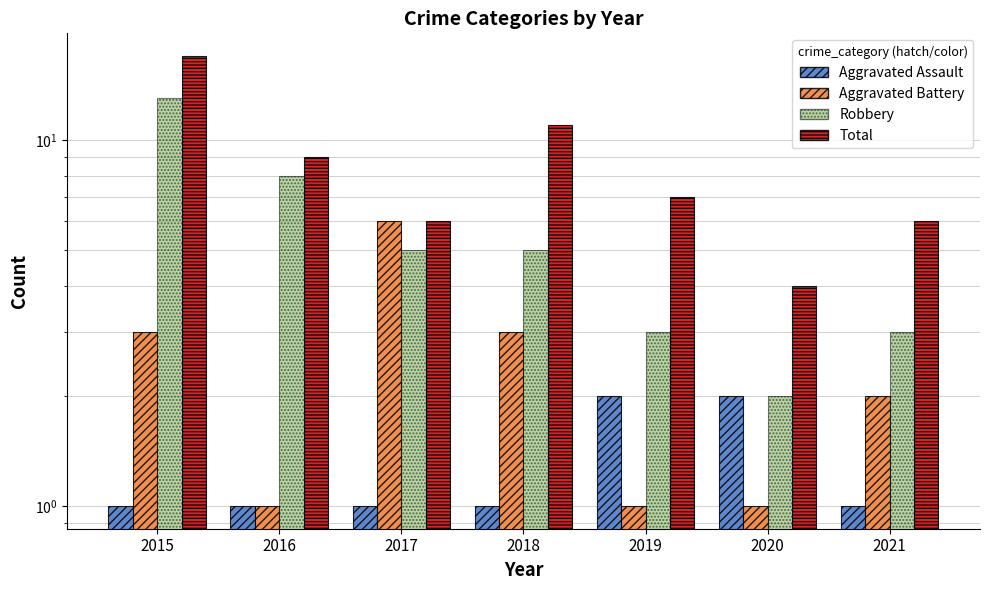

What is the difference between the maximum and minimum values in the Aggravated Assault series?

1